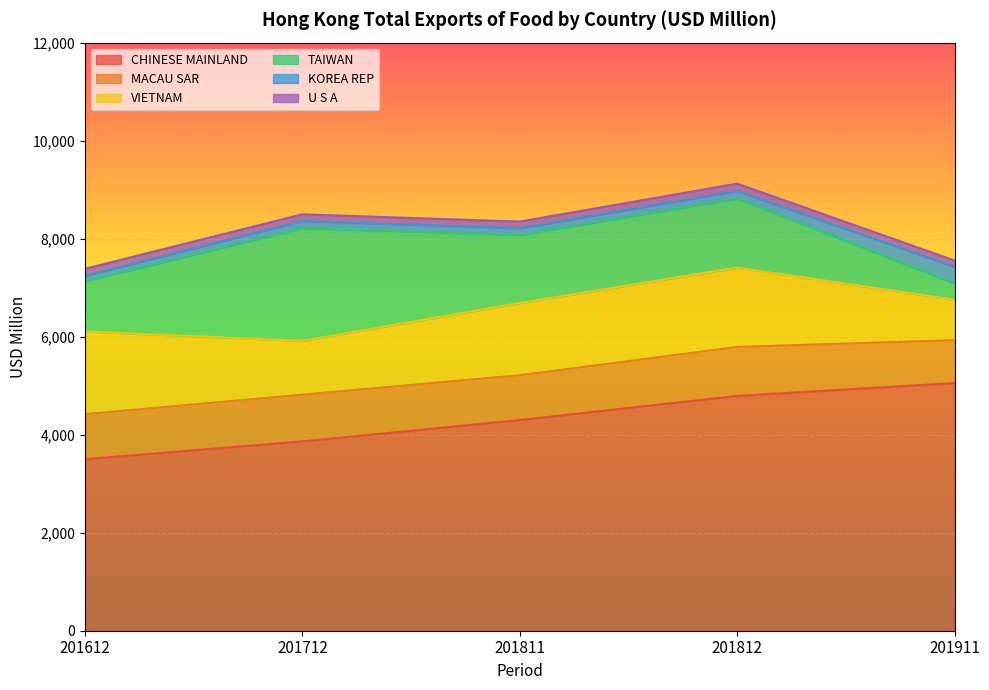

At which label is KOREA REP closest to 223?

201812